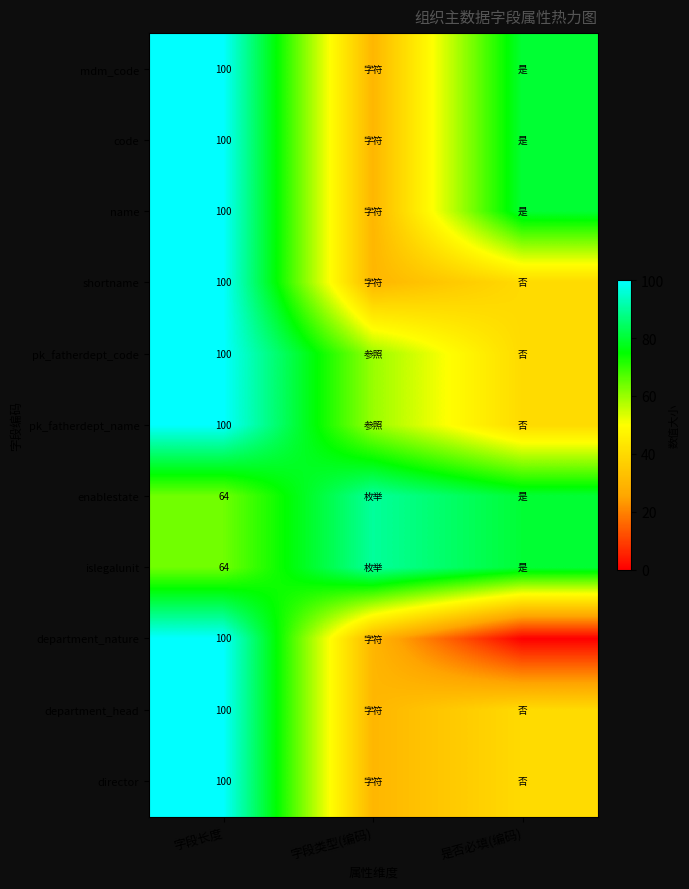

What is the total value across all series at 字段长度?

1028